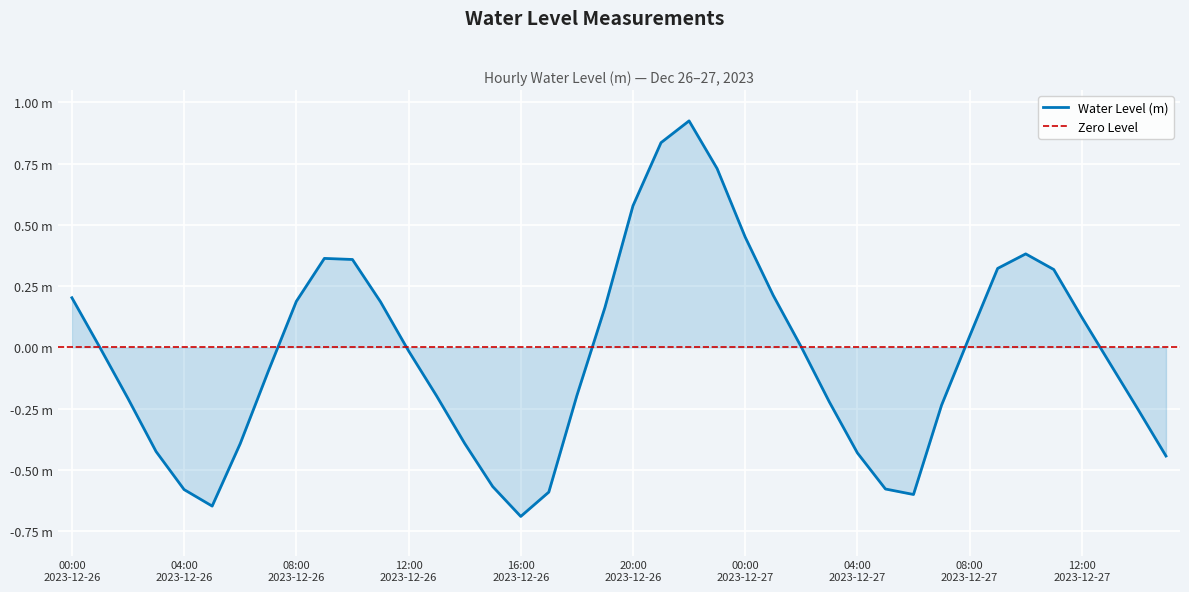

What is the smallest value displayed?

-0.7